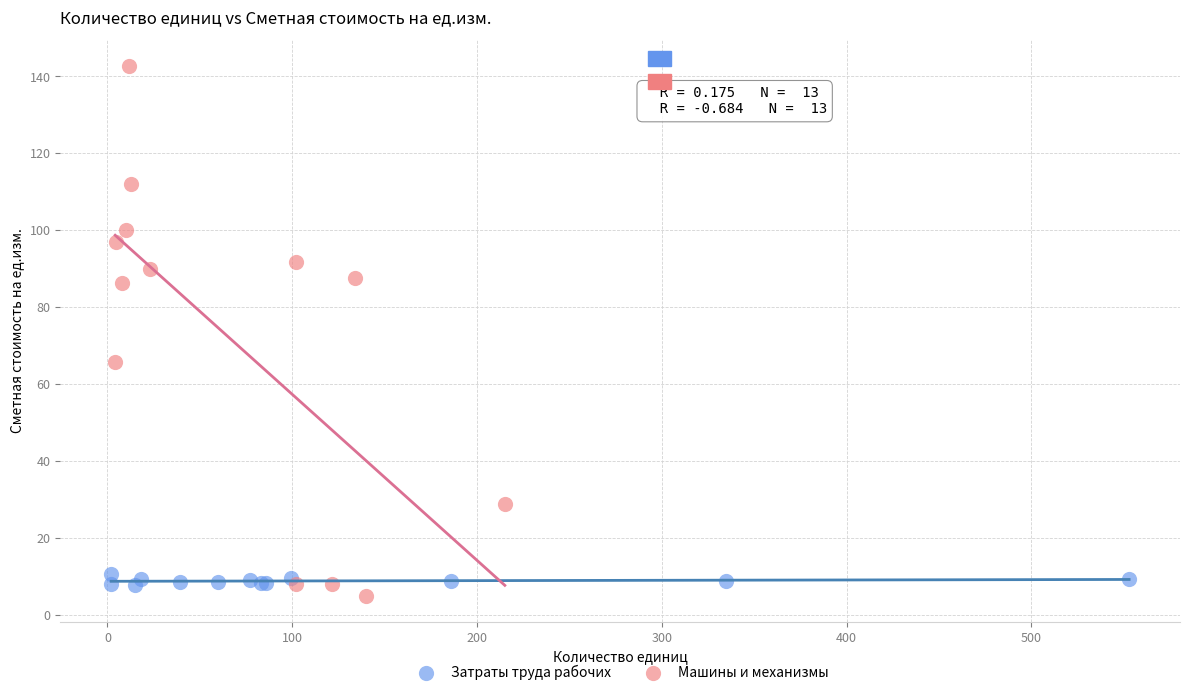

Which series has the widest spread of Y values?

Машины и механизмы